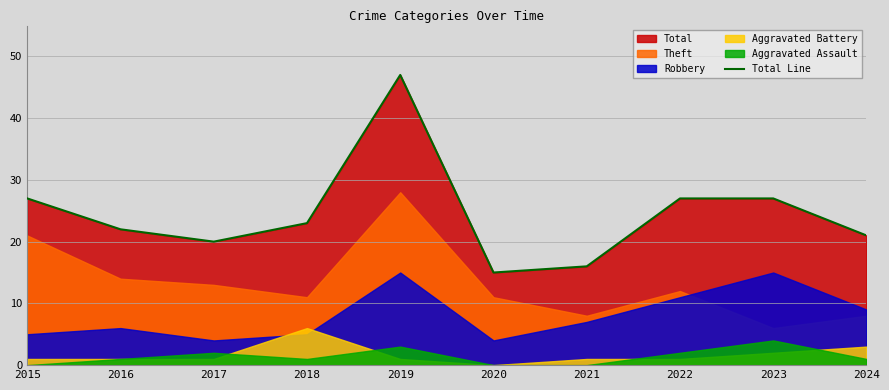

How many values are below 23?

5